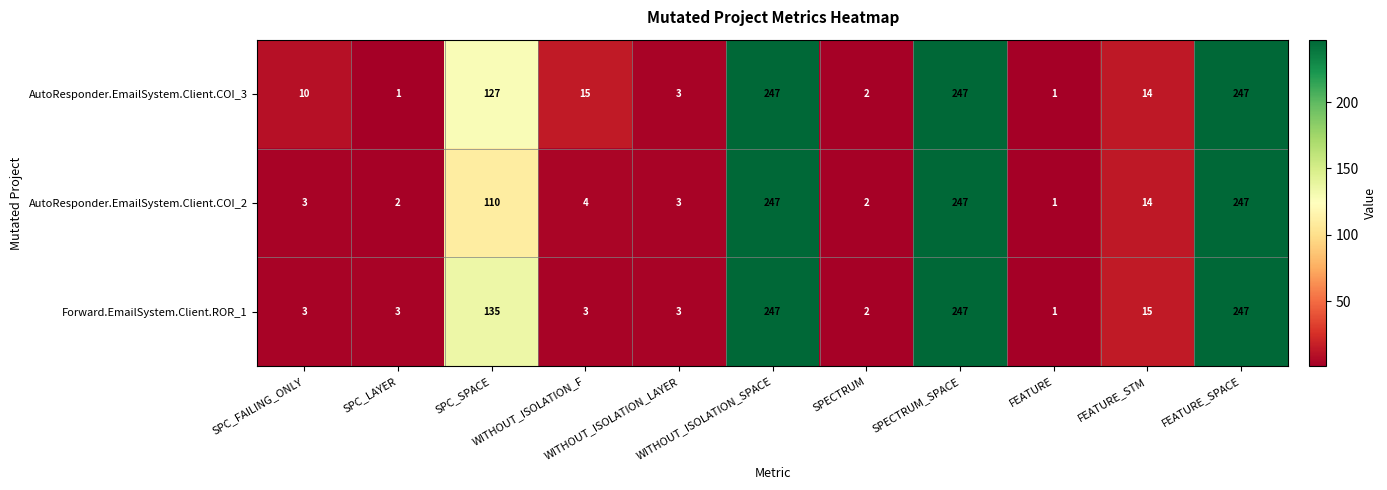

What is the sum of all AutoResponder.EmailSystem.Client.COI_2 values?

880